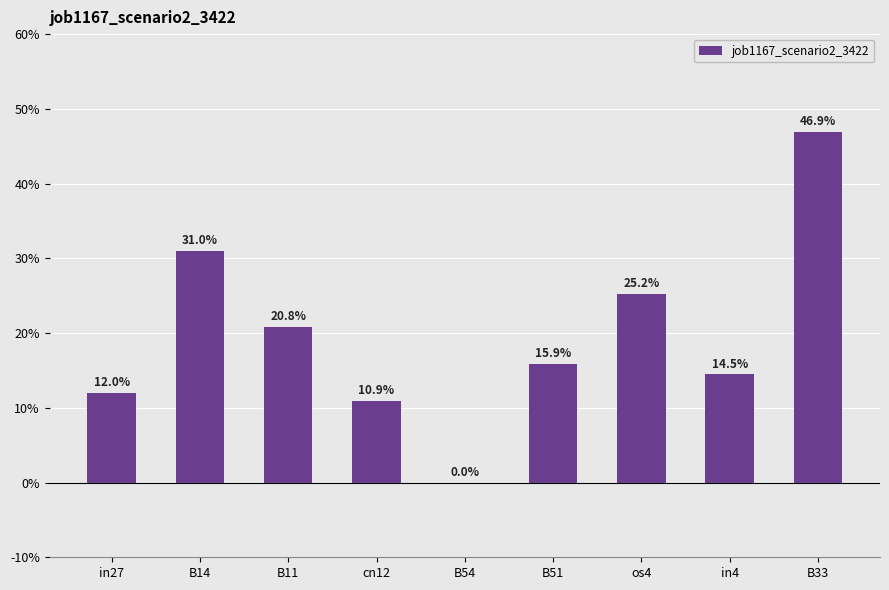

What is the change in value from os4 to B33?

+0.2